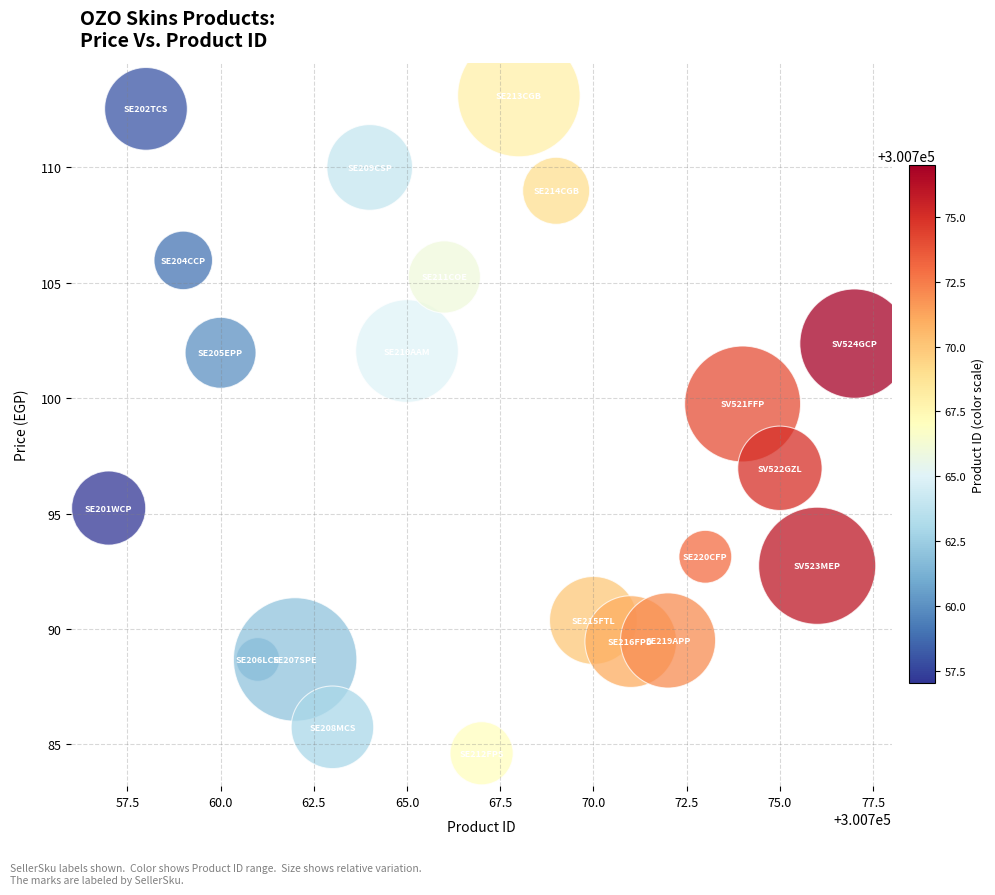

What Y value in the scatter plot is closest to 98?

97.0